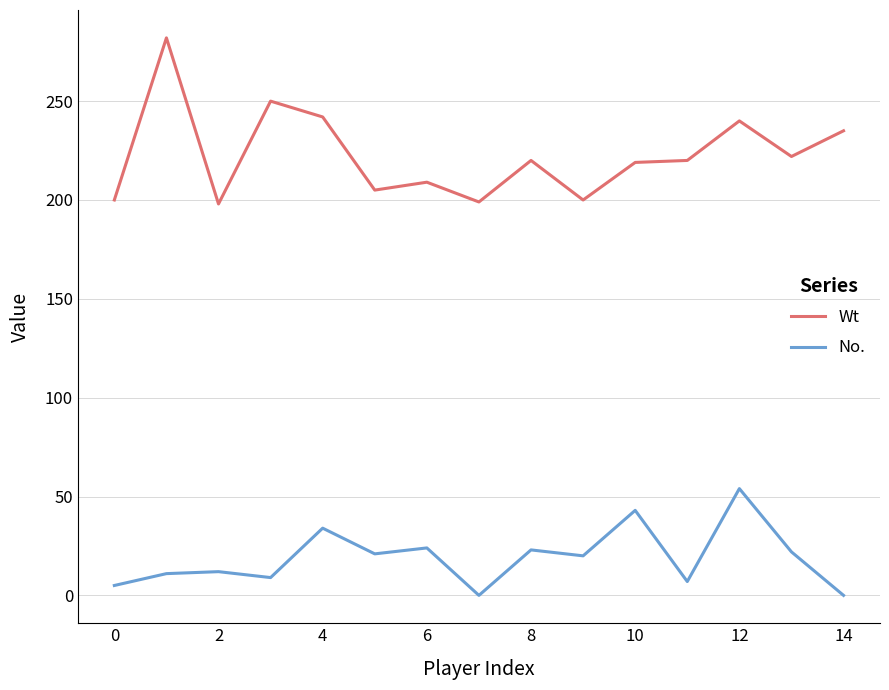

What is the lowest value of the Wt series?

198